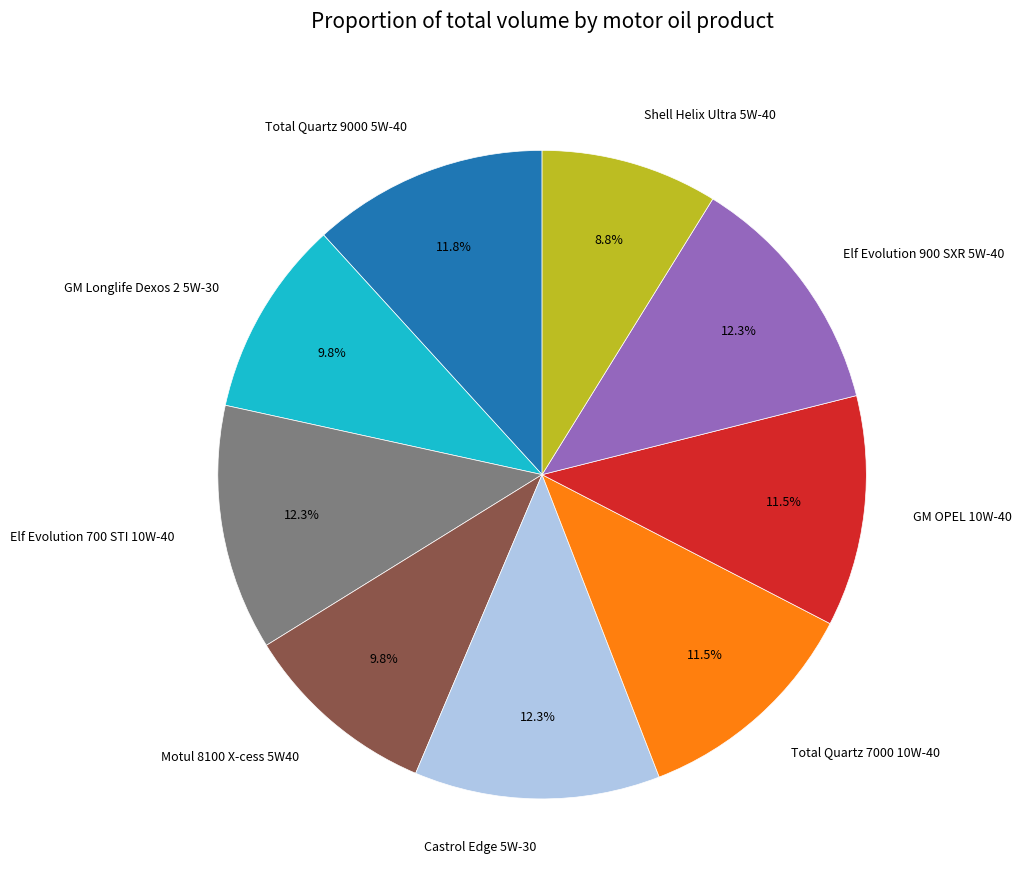

What is the total percentage of Elf Evolution 900 SXR 5W-40 and Shell Helix Ultra 5W-40?

21.1%